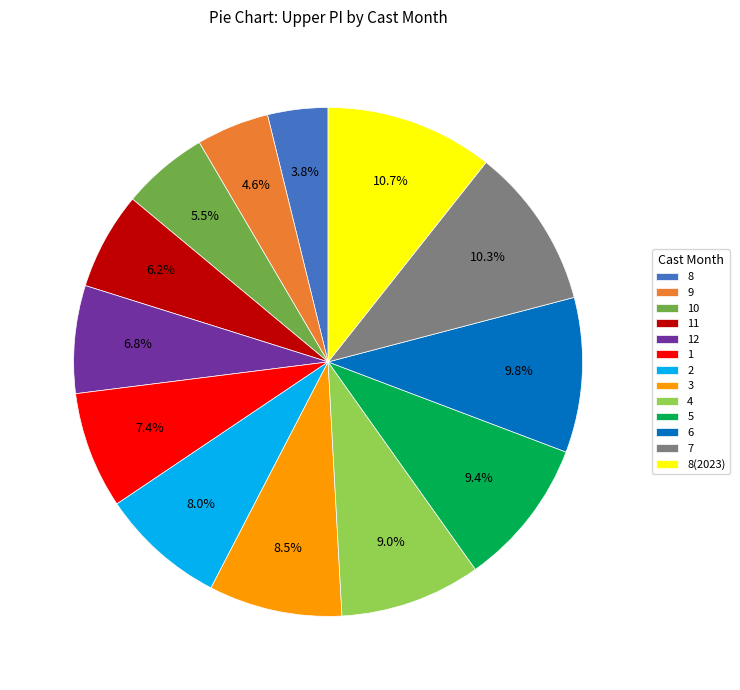

True or false: 8(2023) accounts for 11% of the total.

True